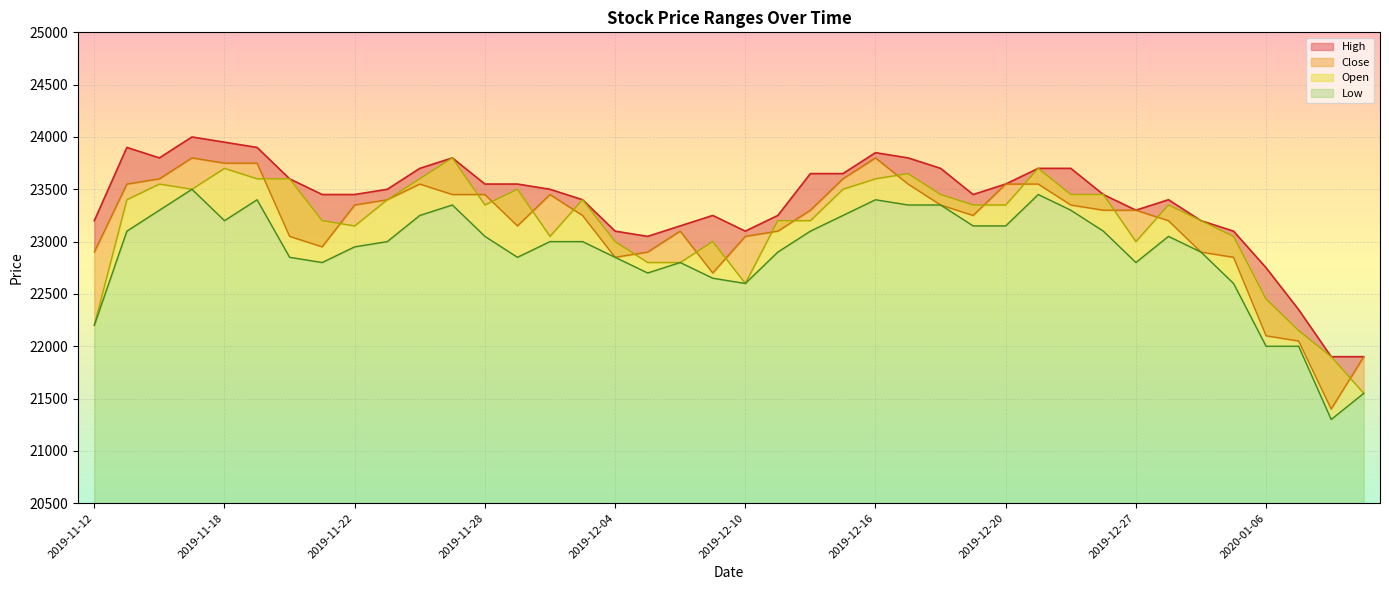

Read the High value at 2019-12-03.

23400